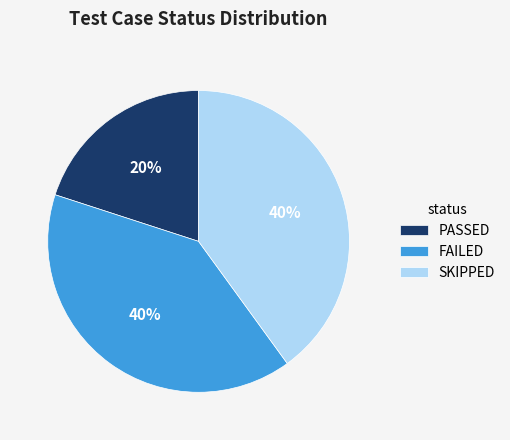

What is the ratio of the value at PASSED to the value at SKIPPED?

0.5